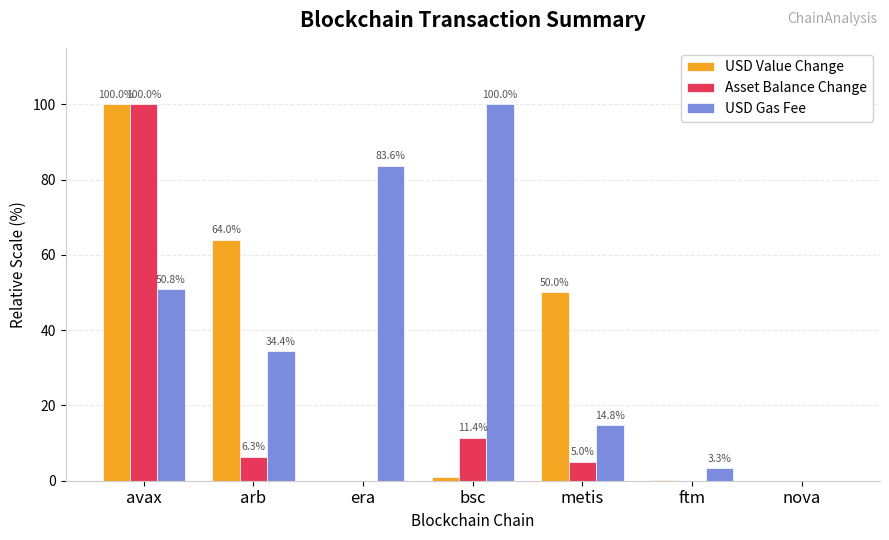

At which label does Asset Balance Change first exceed 4?

avax